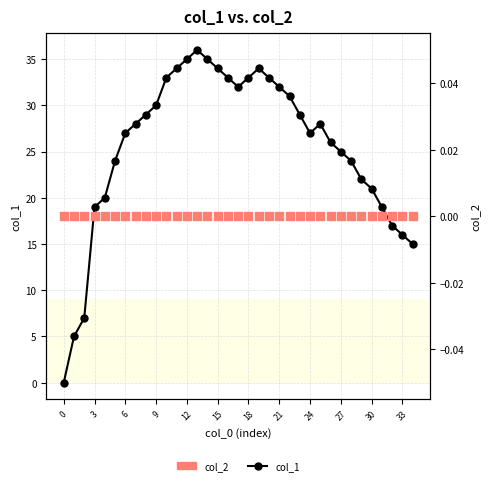

Which series contains the lowest Y value?

col_1